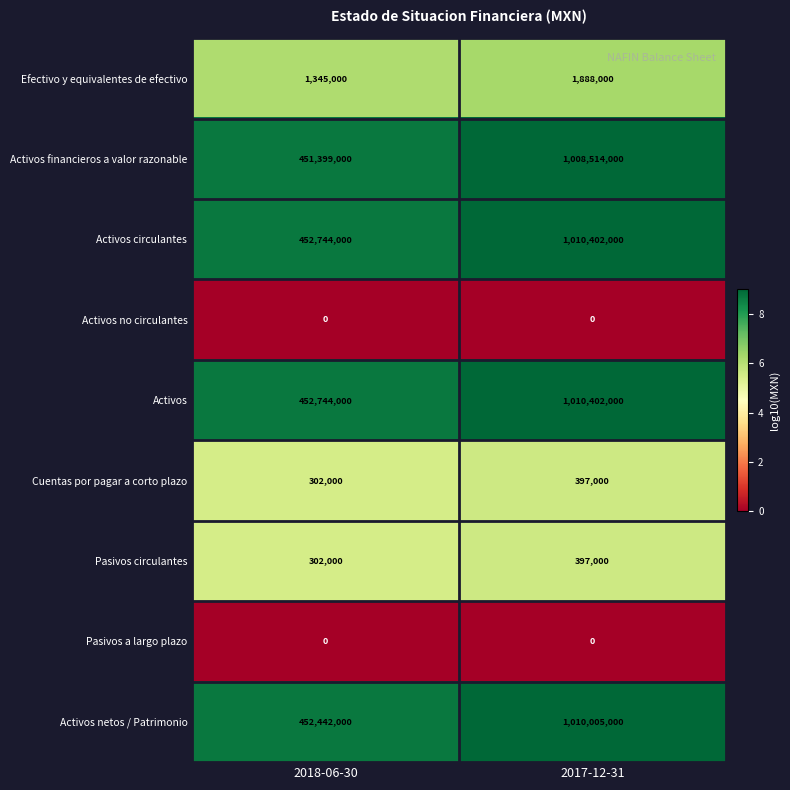

List the labels in order of Cuentas por pagar a corto plazo value, largest first.

2017-12-31, 2018-06-30